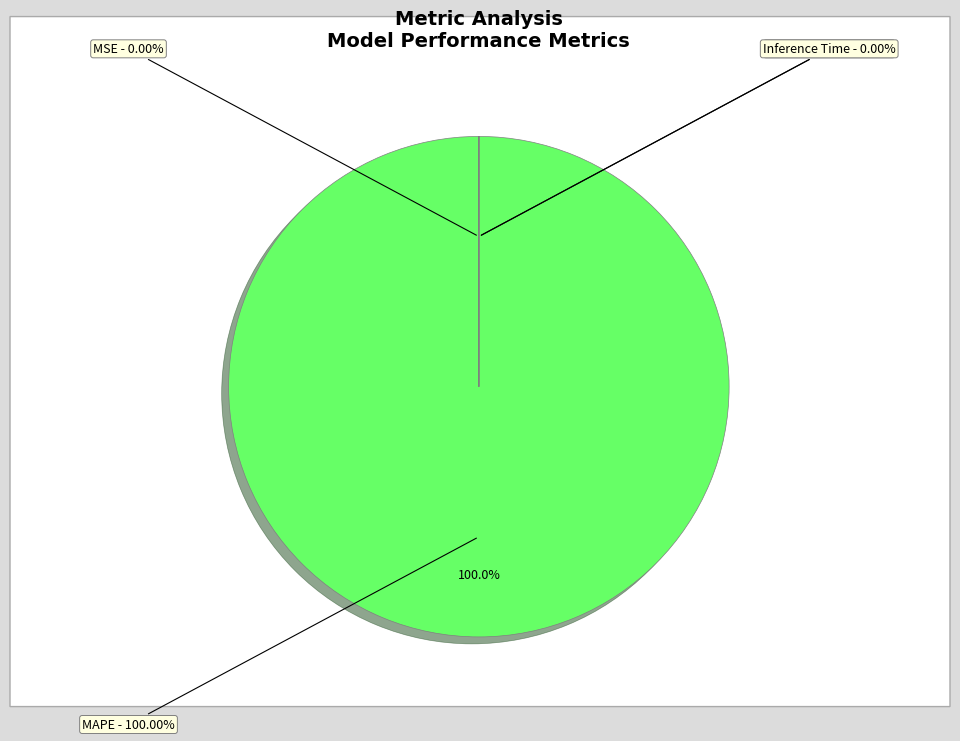

To the nearest percent, what is the difference between the largest and smallest slice percentages?

100%